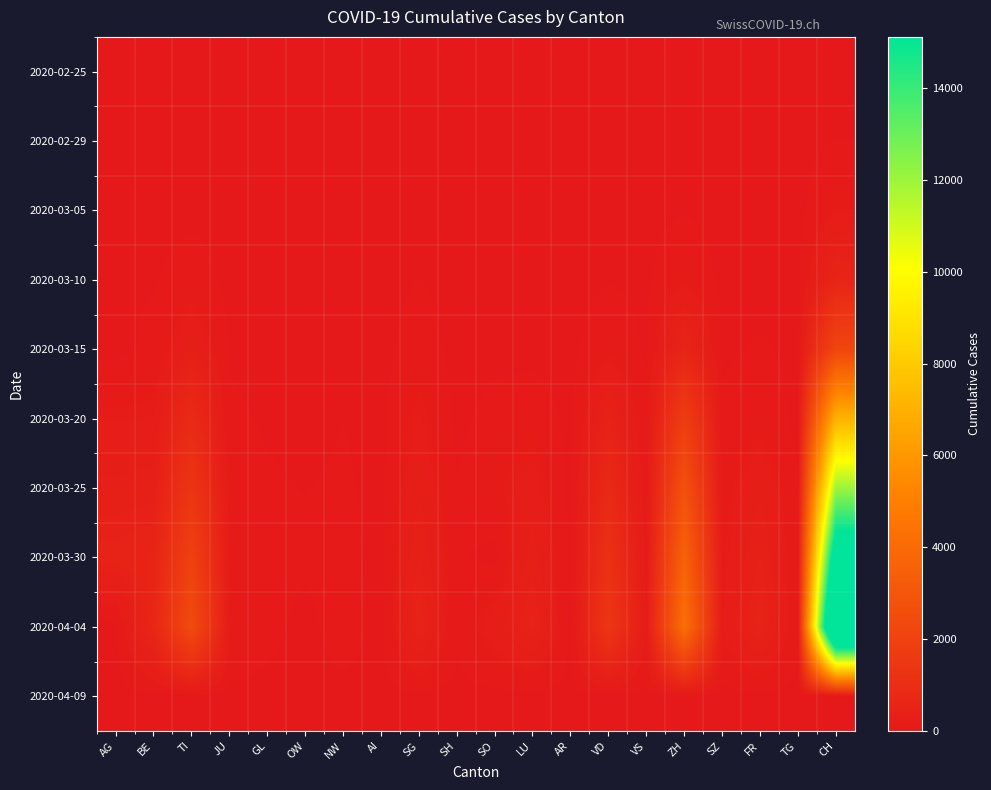

What is the greatest value displayed?

21593